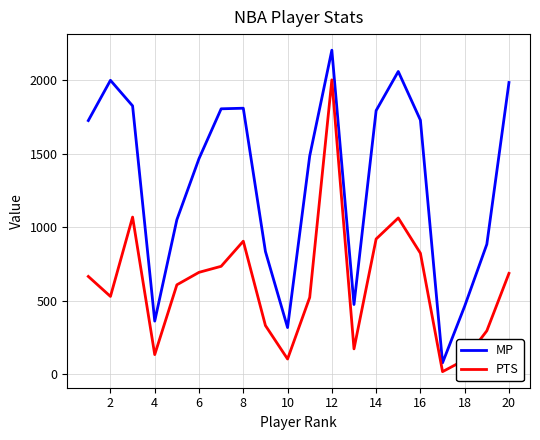

True or false: PTS has more than 1 points higher than both neighbors.

True